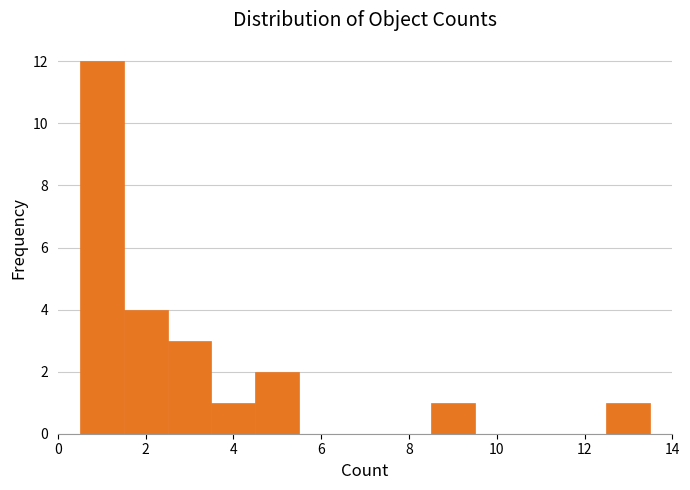

Reading left to right, list every bar in this chart as the range it spans on the x-axis followed by its height. Neither the bar edges nor the heights are printed on the chart, so give them approximately, as read against the axes.

0.5 to 1.5: 12
1.5 to 2.5: 4
2.5 to 3.5: 3
3.5 to 4.5: 1
4.5 to 5.5: 2
5.5 to 6.5: 0
6.5 to 7.5: 0
7.5 to 8.5: 0
8.5 to 9.5: 1
9.5 to 10.5: 0
10.5 to 11.5: 0
11.5 to 12.5: 0
12.5 to 13.5: 1